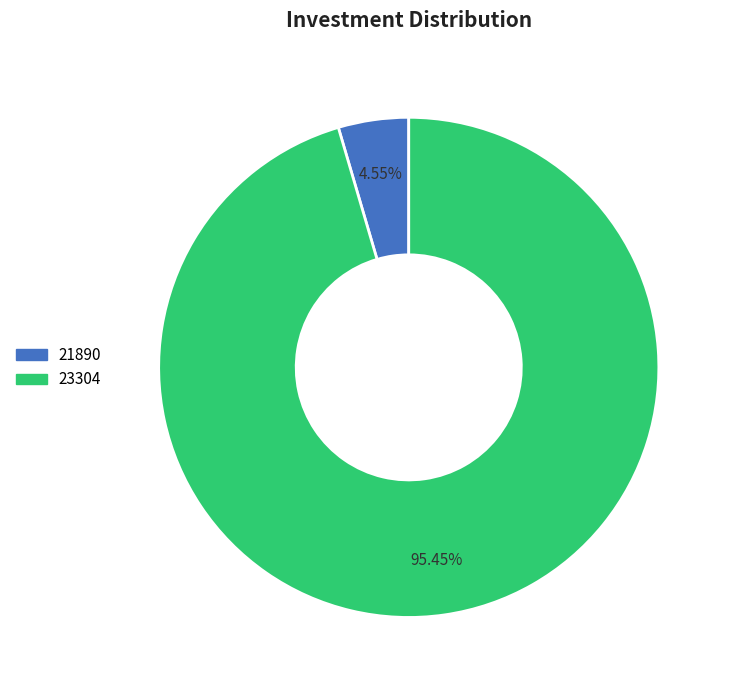

Is there any slice that represents more than half of the pie?

Yes